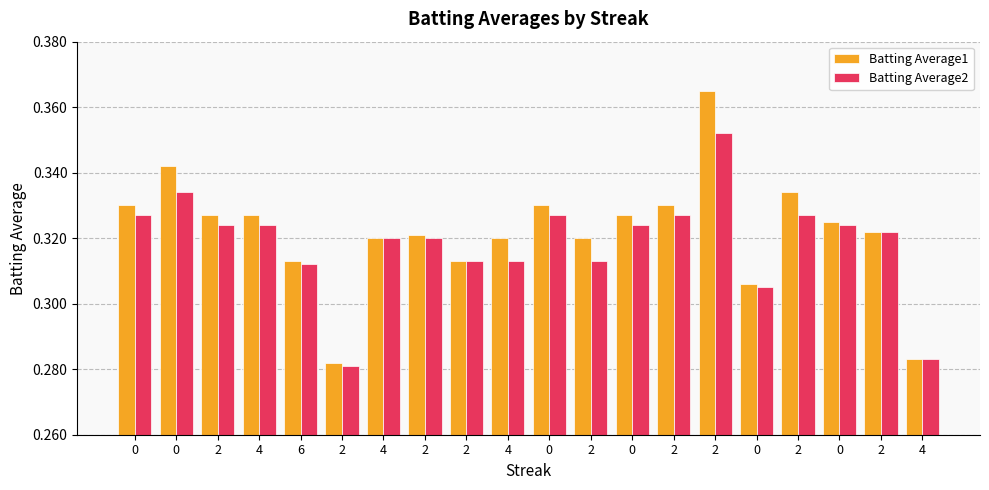

What are all the series names shown in the legend?

Batting Average1, Batting Average2